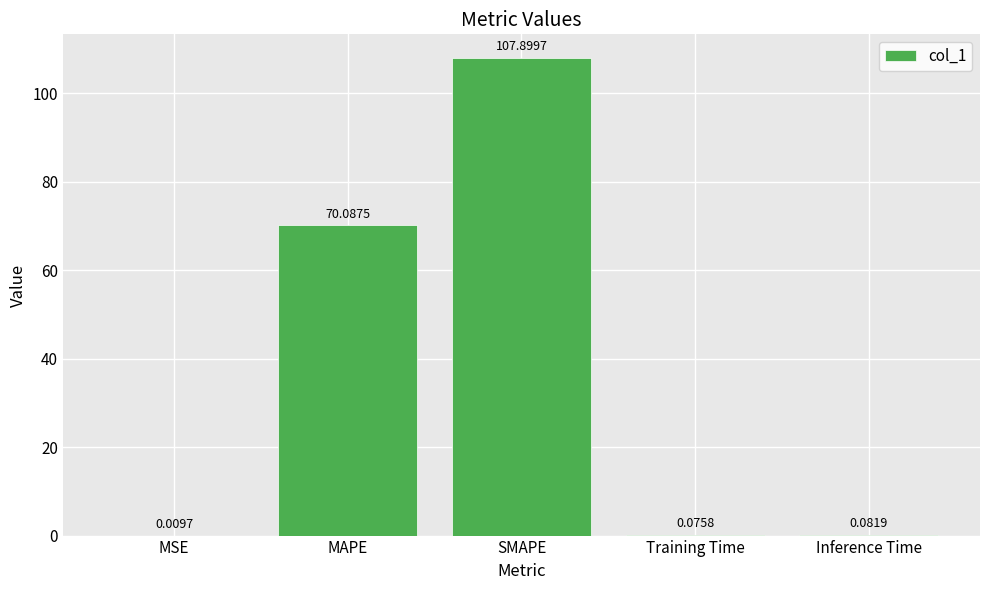

How many data points does each series have?

5